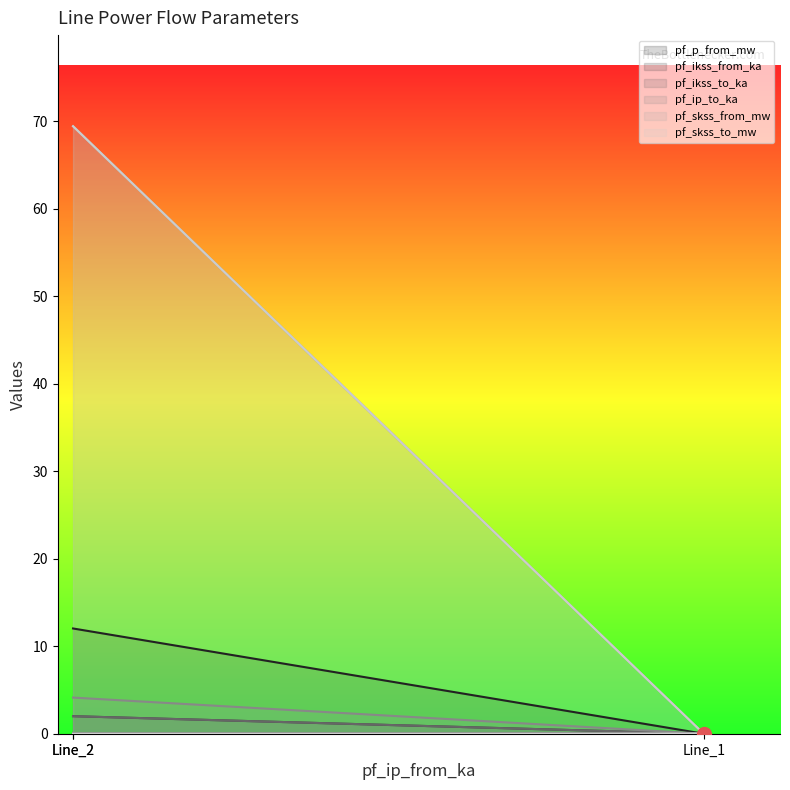

Rank the series by their maximum value, from lowest to highest.

pf_ikss_to_ka, pf_ip_to_ka, pf_ikss_from_ka, pf_p_from_mw, pf_skss_from_mw, pf_skss_to_mw